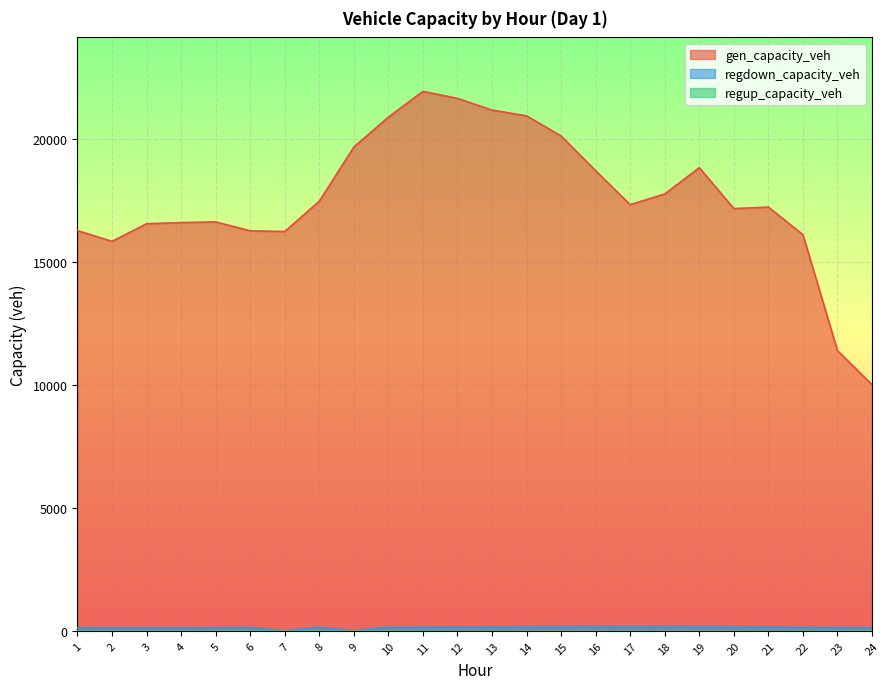

Which series has the widest spread of values?

gen_capacity_veh